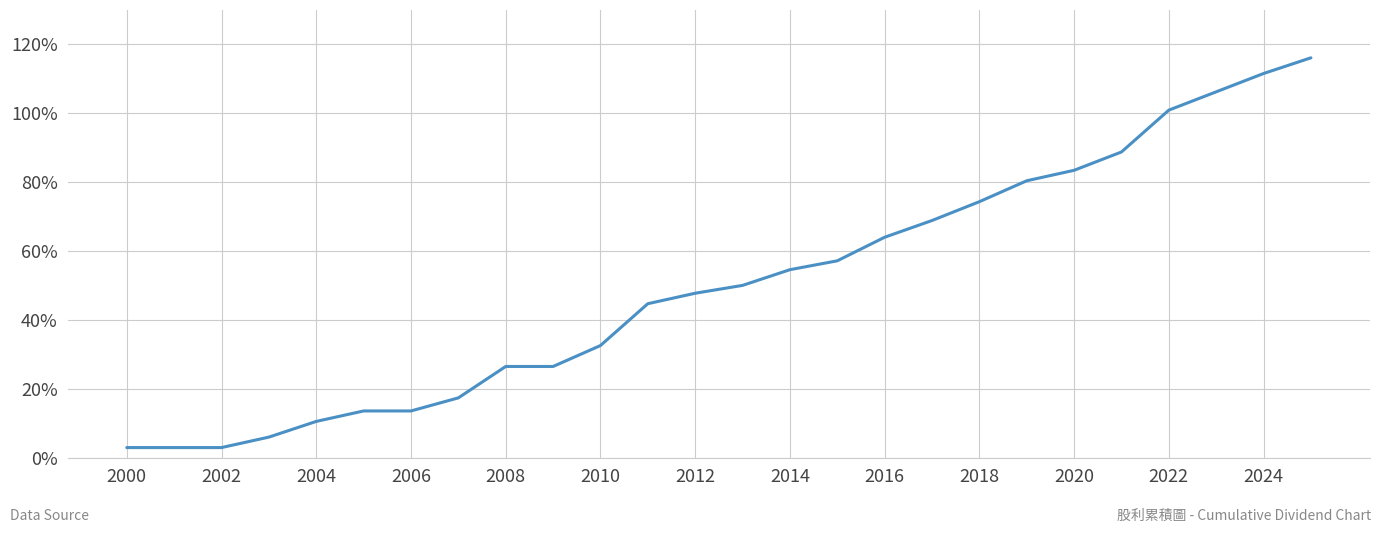

What is the maximum value shown in the chart?

116.0